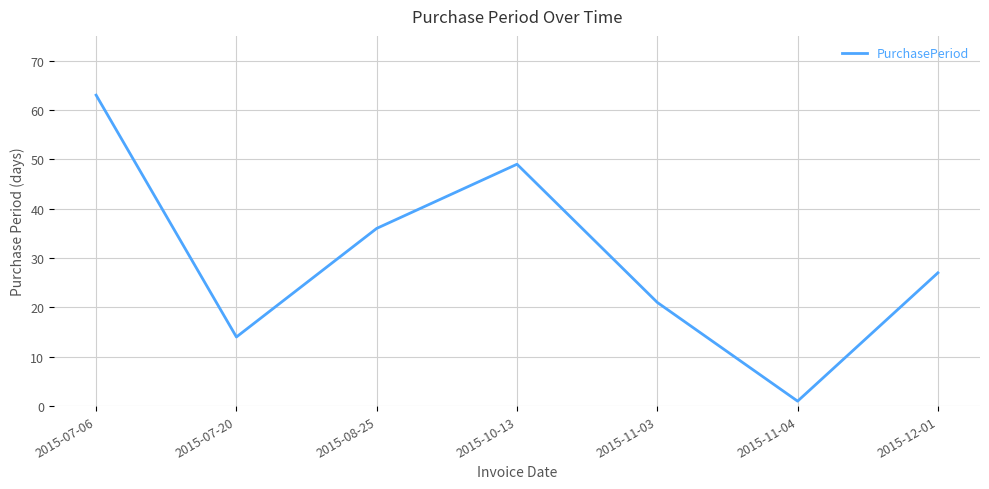

What is the greatest value displayed?

63